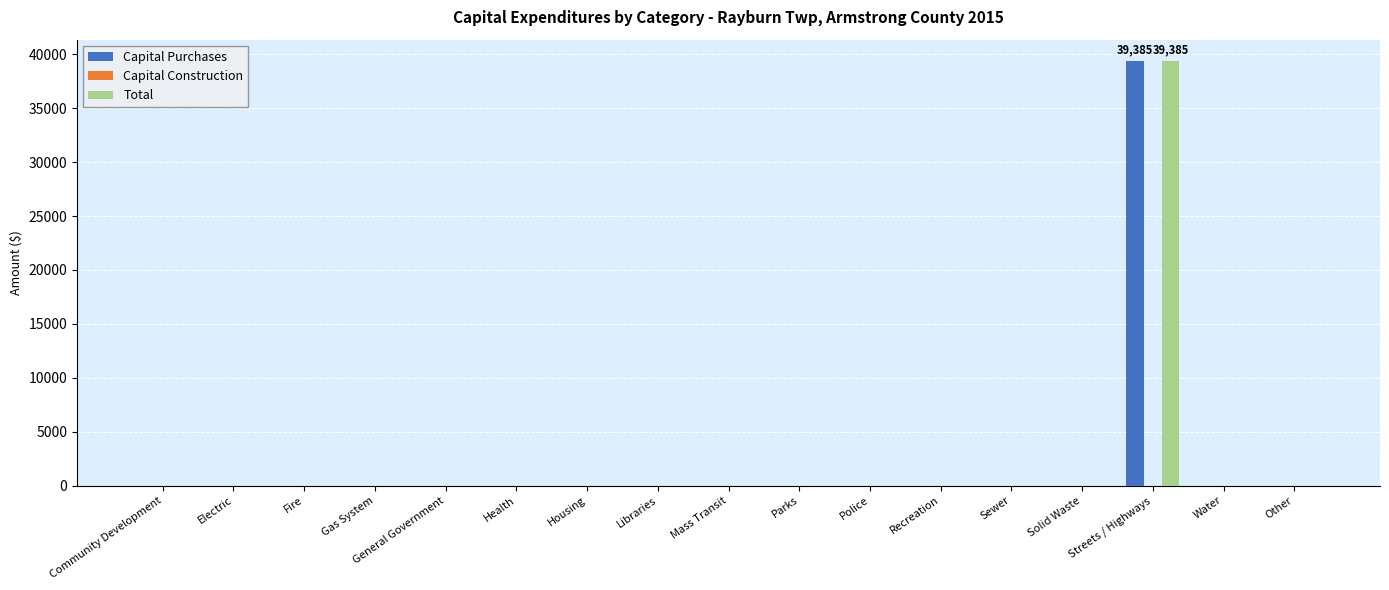

At which label does Total reach its peak?

Streets / Highways